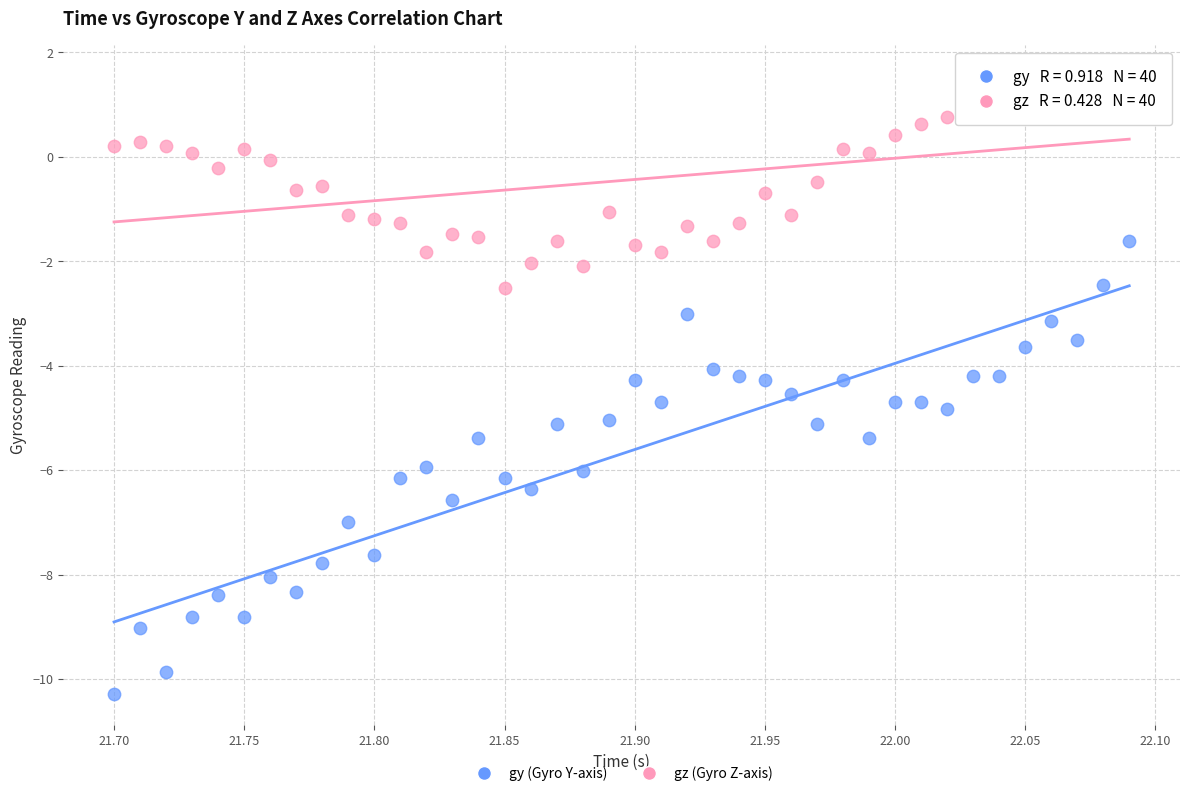

Across all data points, what is the range of Y values (max minus min)?

11.8